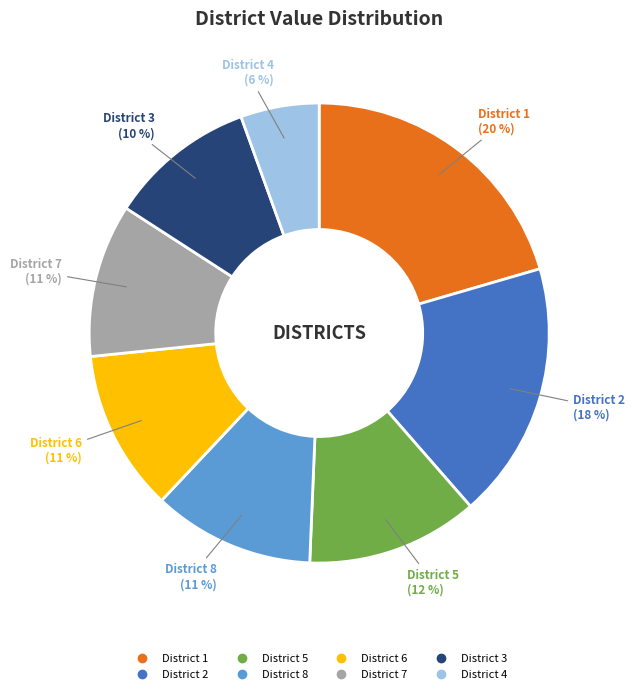

To the nearest percent, what is the average slice percentage?

12%